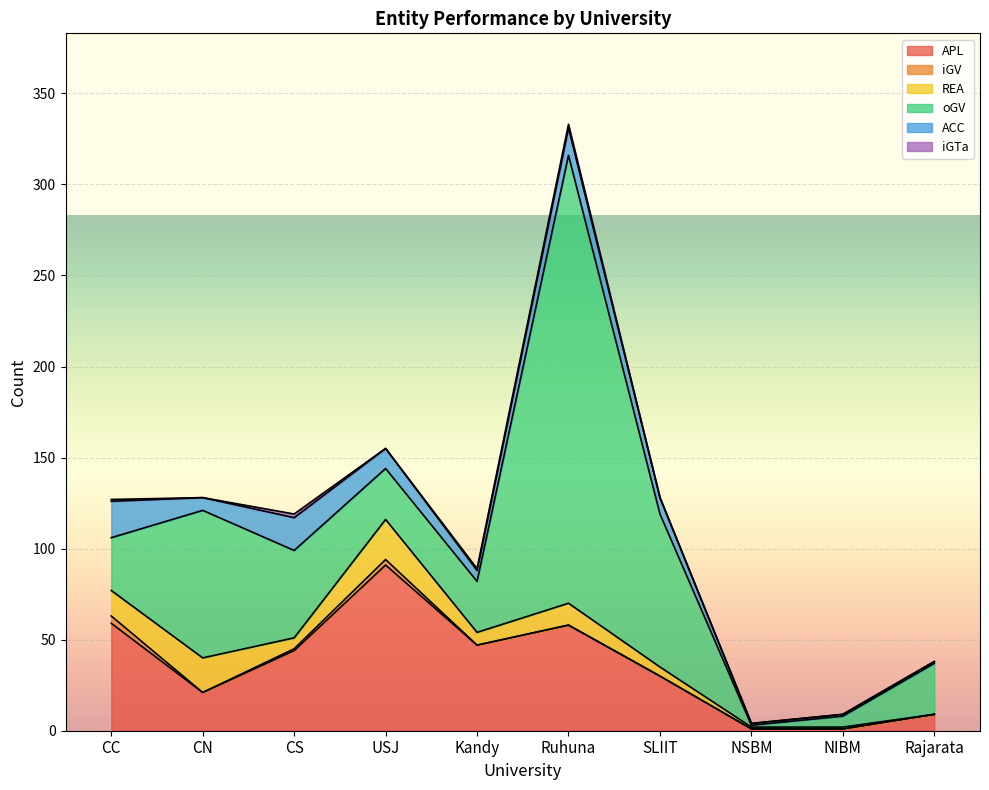

What is the difference between the REA values at Kandy and USJ?

15